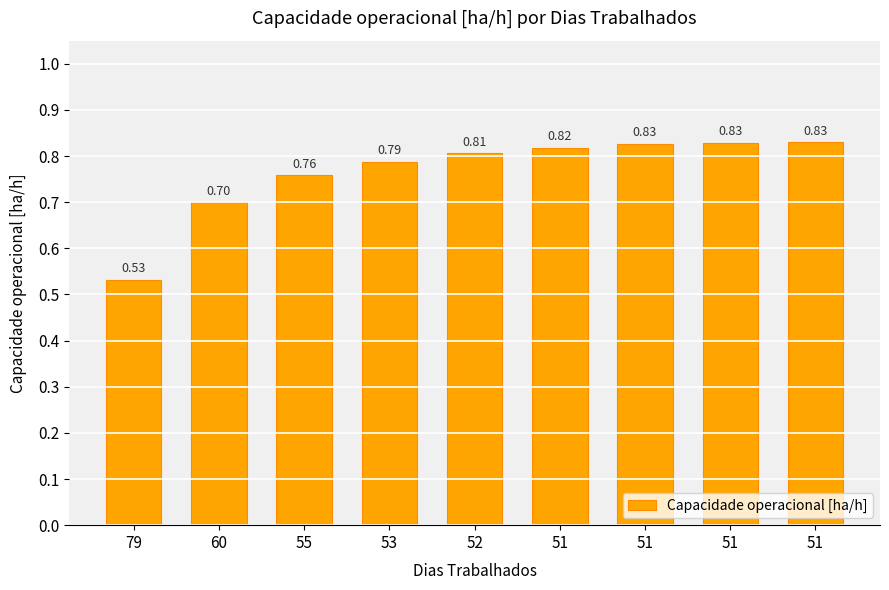

Is it true that the value at 51 is 1.4?

False